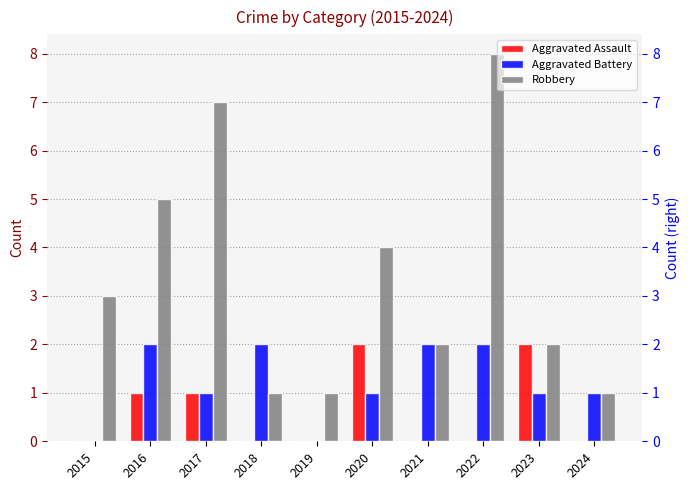

At which category is the sum across all series the highest?

2022